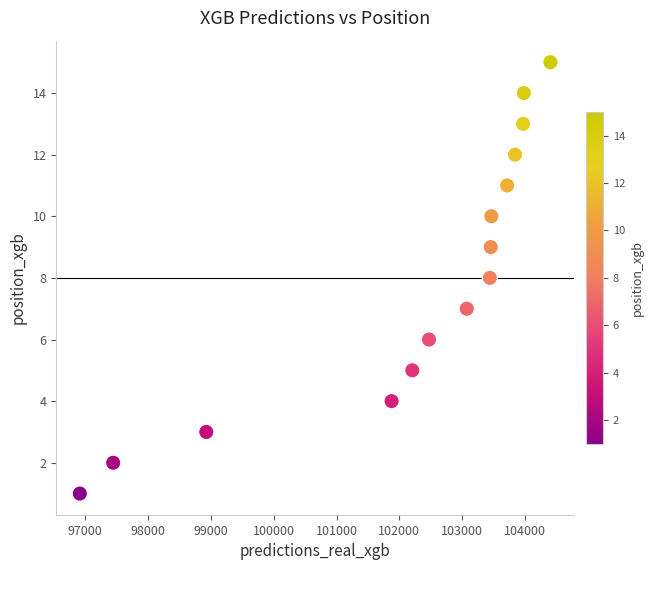

What is the range of Y values (max minus min)?

14